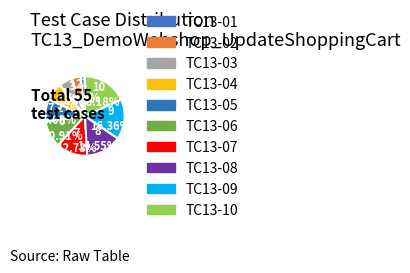

How much of the chart is everything except TC13-06?

89.1%